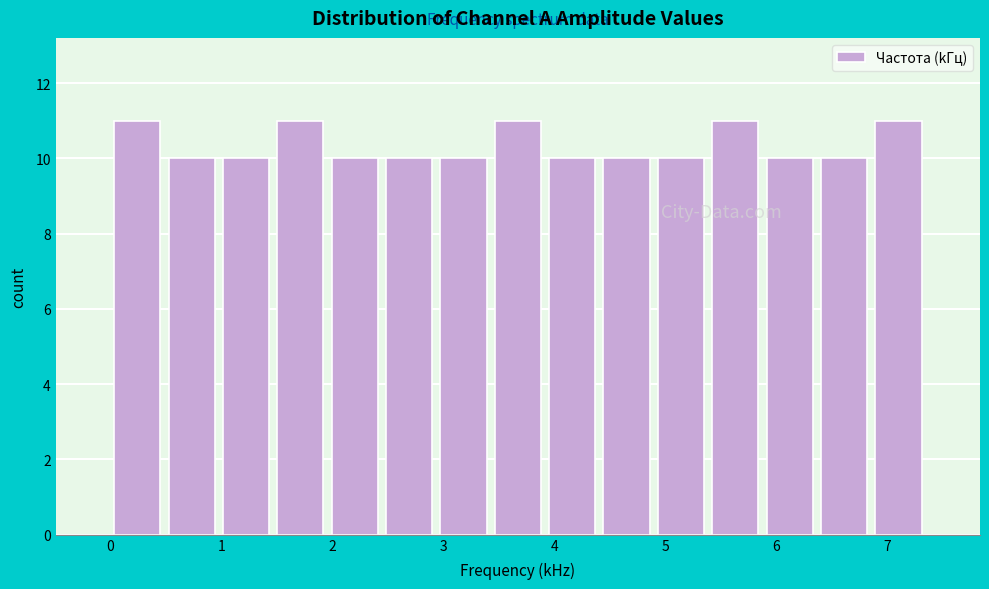

Reading left to right, transcribe this chart: for each bar, give the range it covers on the x-axis and its height. Neither the bar edges nor the heights are printed on the chart, so give them approximately, as read against the axes.

0.0 to 0.5: 11
0.5 to 1.0: 10
1.0 to 1.5: 10
1.5 to 2.0: 11
2.0 to 2.4: 10
2.4 to 2.9: 10
2.9 to 3.4: 10
3.4 to 3.9: 11
3.9 to 4.4: 10
4.4 to 4.9: 10
4.9 to 5.4: 10
5.4 to 5.9: 11
5.9 to 6.4: 10
6.4 to 6.9: 10
6.9 to 7.3: 11